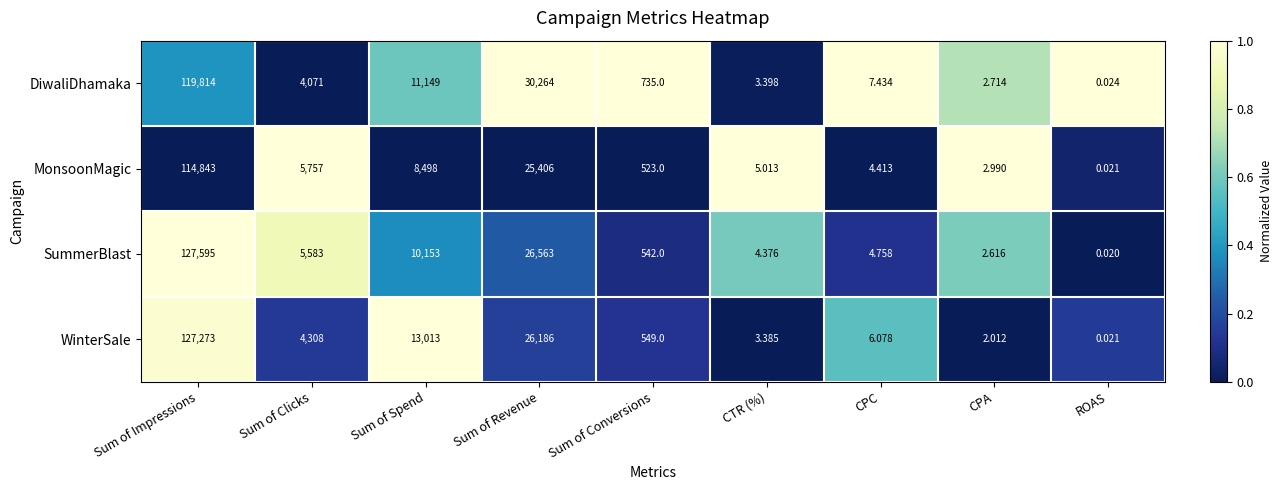

At which label does SummerBlast first exceed 542?

Sum of Impressions